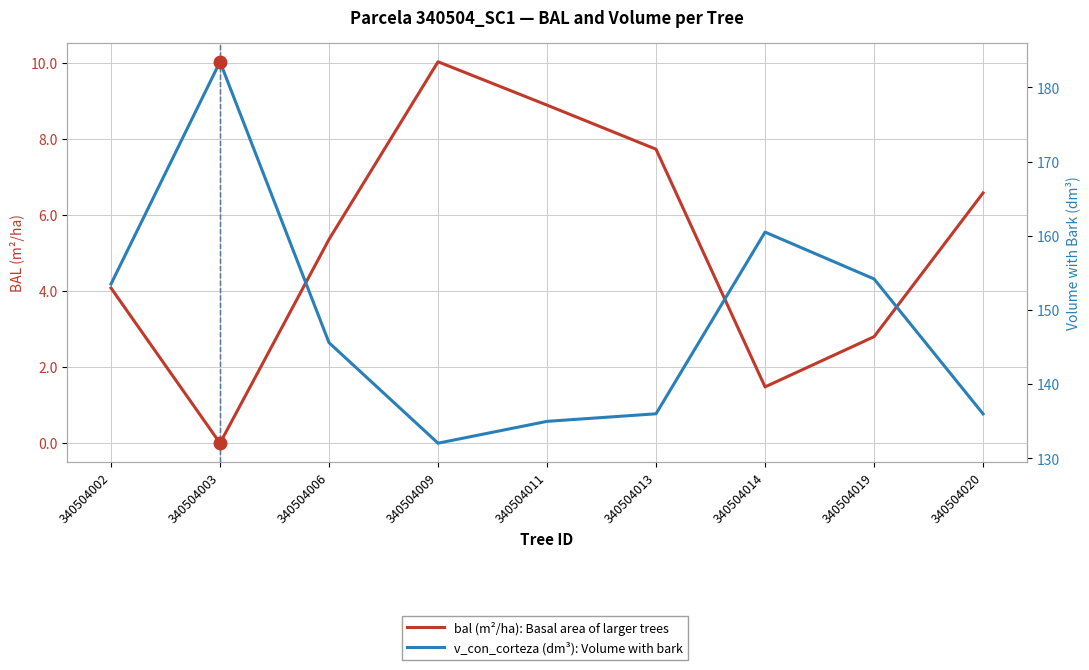

In v_con_corteza, how many points are lower than both neighbors (excluding endpoints)?

1